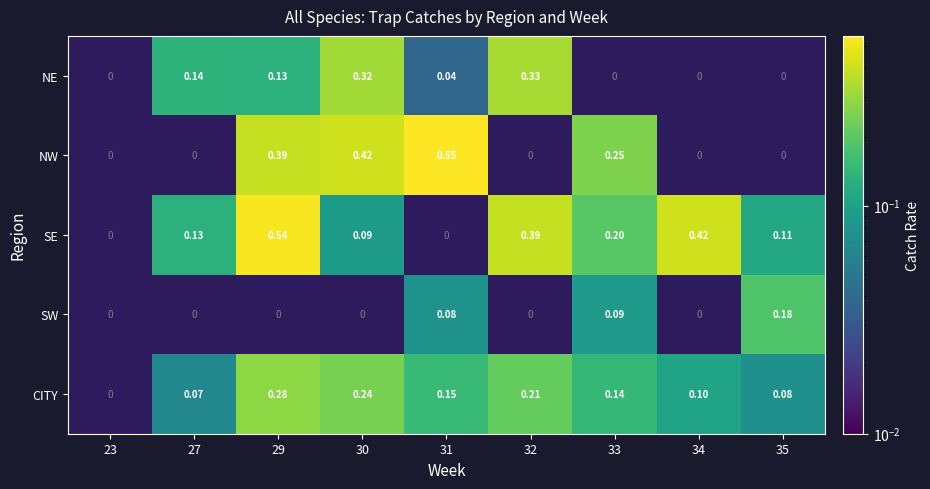

Which label corresponds to the largest value in the chart?

31